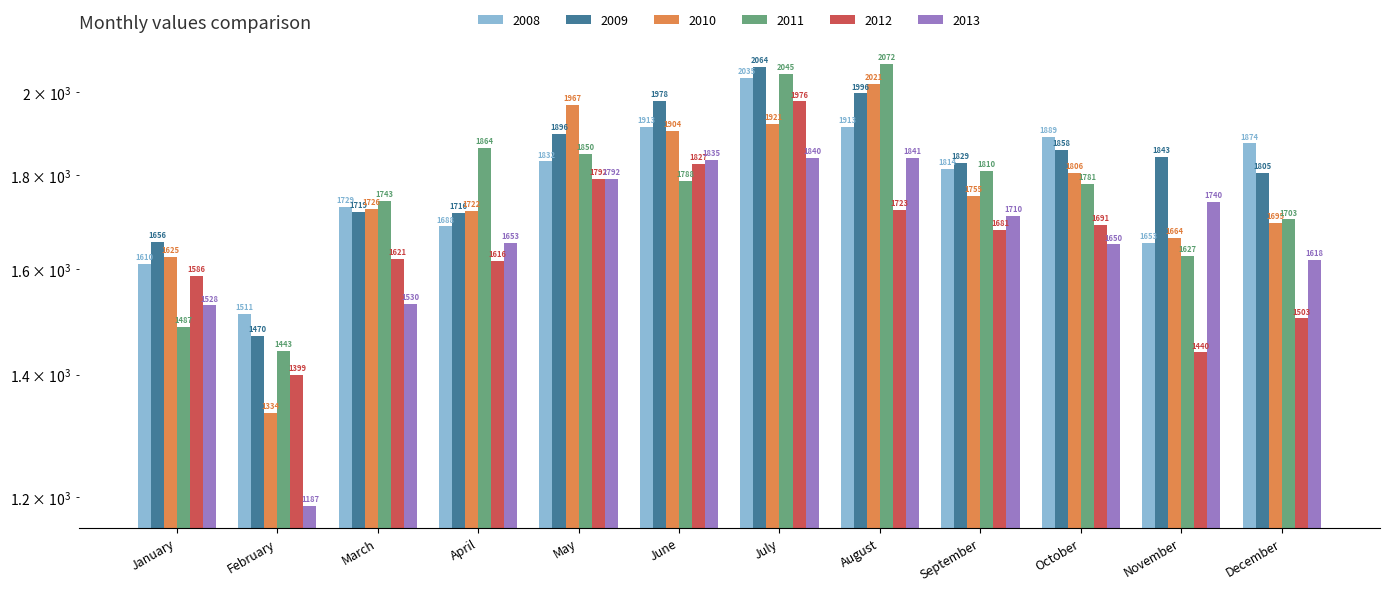

Is the value of 2013 at December greater than the value of 2009 at May?

No